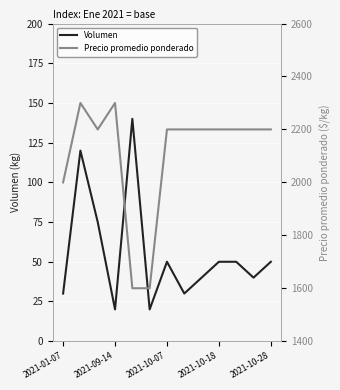

Is it true that Volumen equals 24 at 2021-10-28?

False